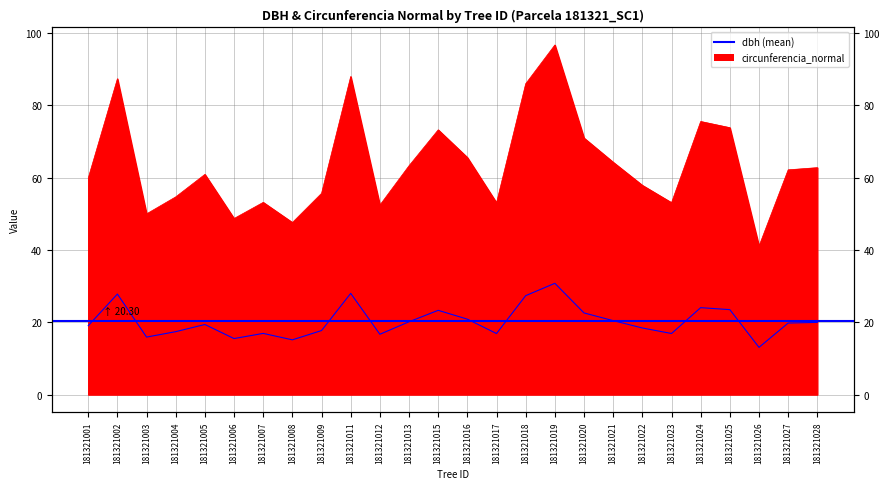

Count the number of data series in this chart.

2